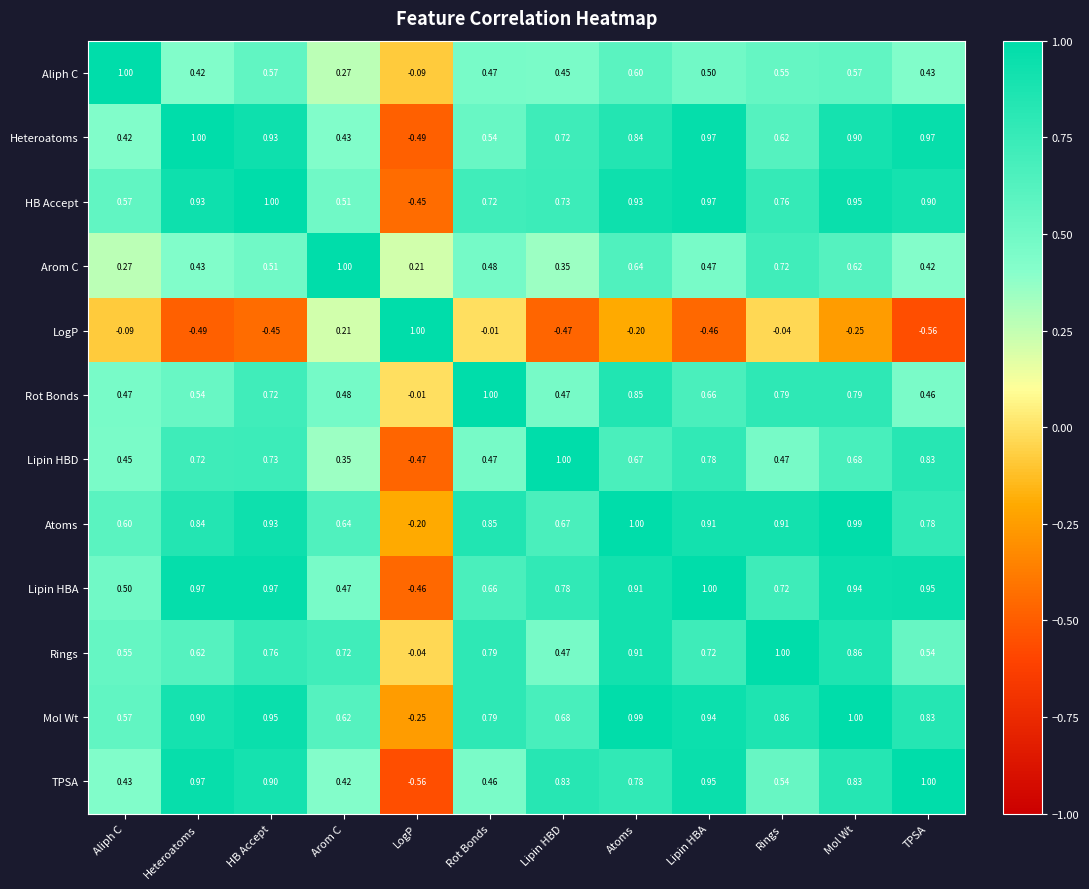

Where is Mol Wt nearest to the value 0?

LogP